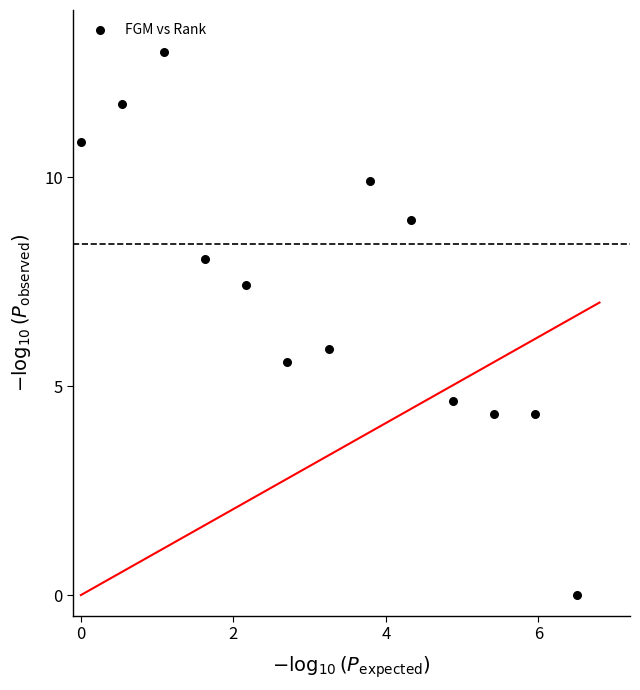

What is the range of Y values (max minus min)?

13.0